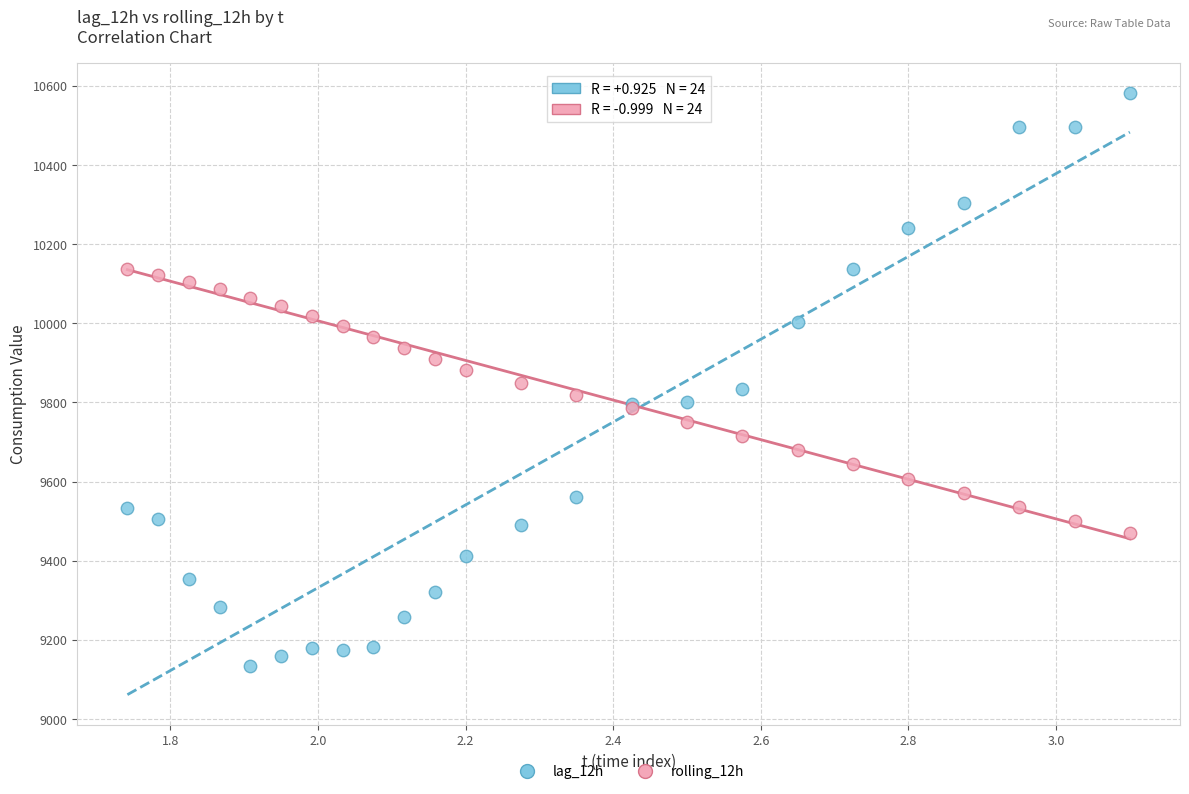

Which series has the widest spread of Y values?

lag_12h